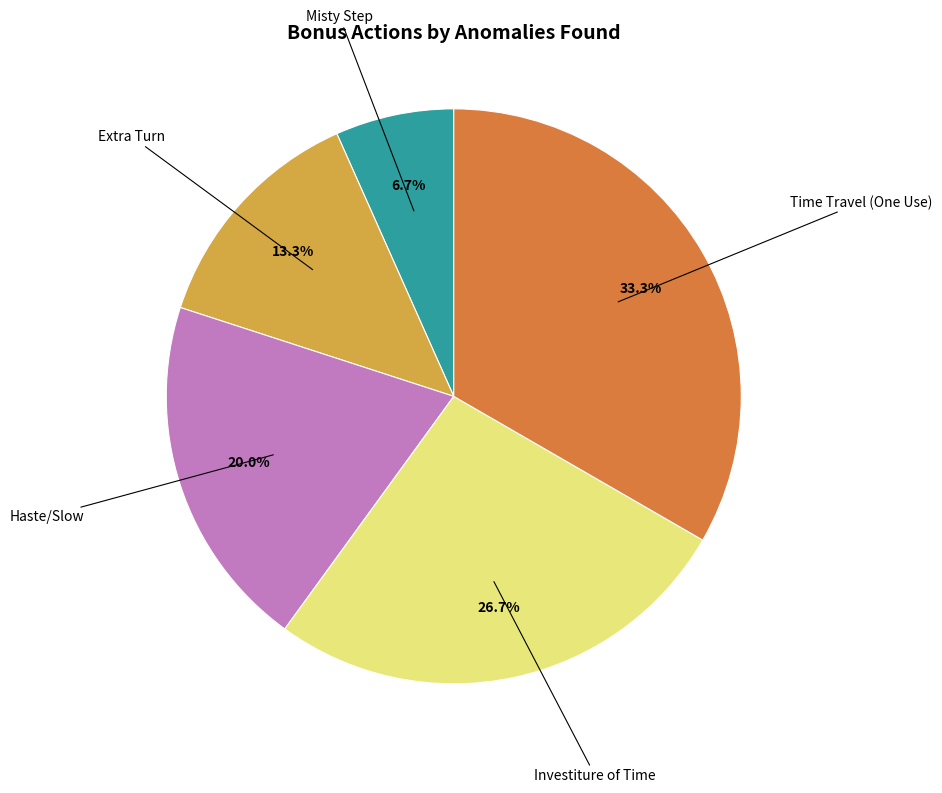

Which slice is the largest?

Time Travel (One Use)